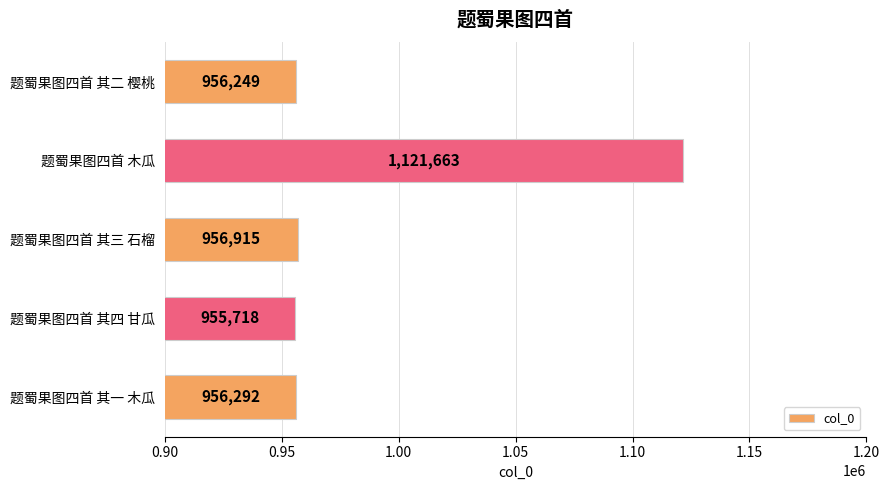

What is the change in value from 题蜀果图四首 木瓜 to 题蜀果图四首 其四 甘瓜?

-165945